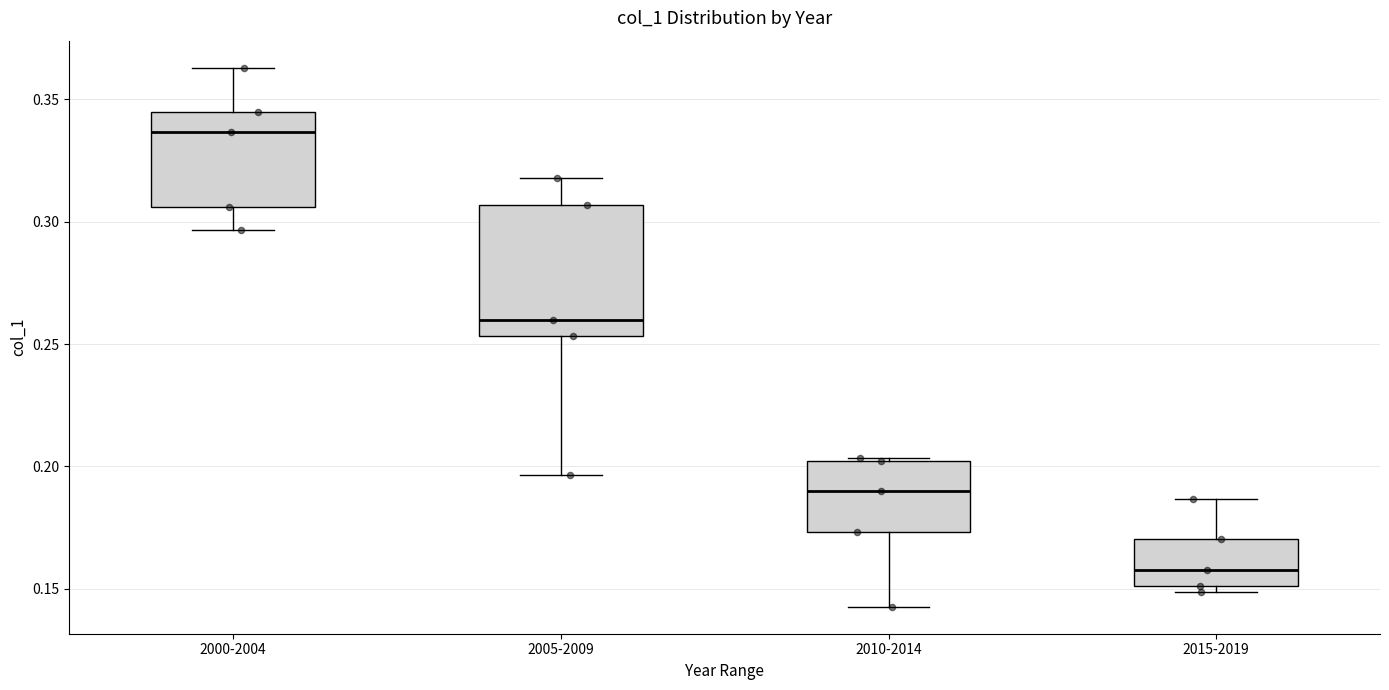

Reading left to right, read every box against the y-axis: the position of its median line, the range the box covers, and the ends of its whiskers. The values are not printed on the chart, so give them approximately, as read against the axis.

2000-2004: median 0.335, box 0.305 to 0.345, whiskers 0.295 to 0.365
2005-2009: median 0.260, box 0.255 to 0.305, whiskers 0.195 to 0.320
2010-2014: median 0.190, box 0.175 to 0.200, whiskers 0.145 to 0.205
2015-2019: median 0.160, box 0.150 to 0.170, whiskers 0.150 (just below the box's lower edge) to 0.185